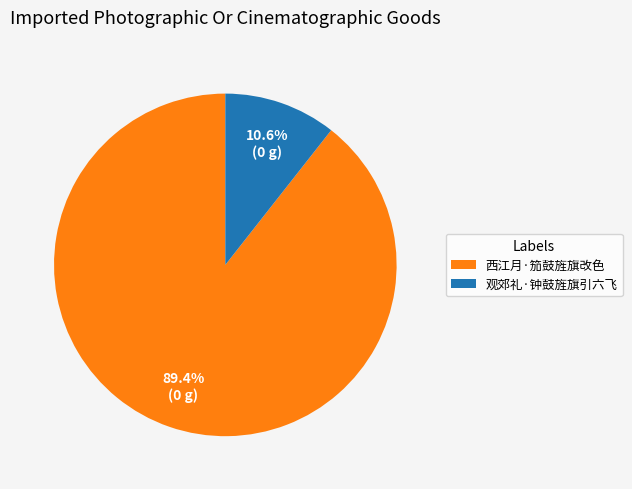

Between 西江月·笳鼓旌旗改色 and 观郊礼·钟鼓旌旗引六飞, which is larger?

西江月·笳鼓旌旗改色